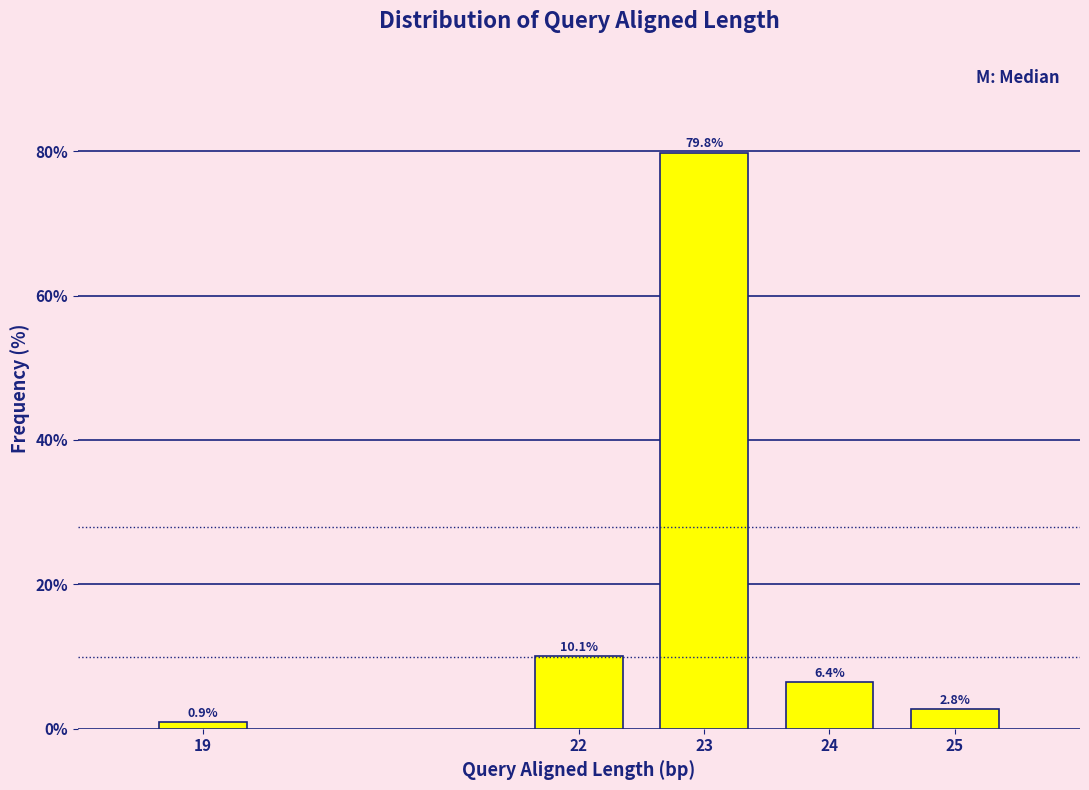

Reading left to right, list all the values displayed in this chart.

0.9	10.1	79.8	6.4	2.8